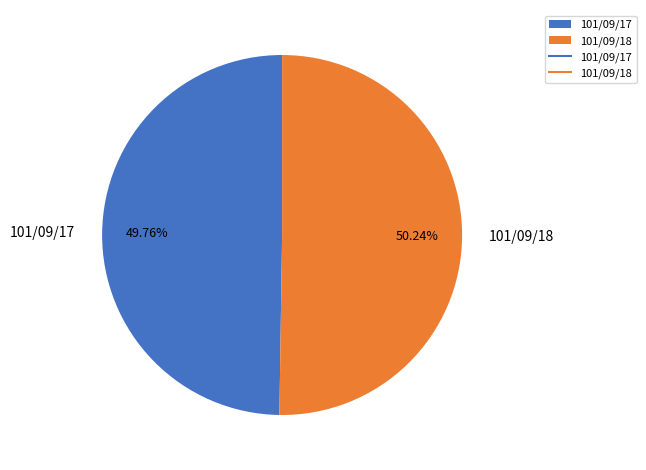

To the nearest percent, what percentage of the pie is 101/09/18?

50%